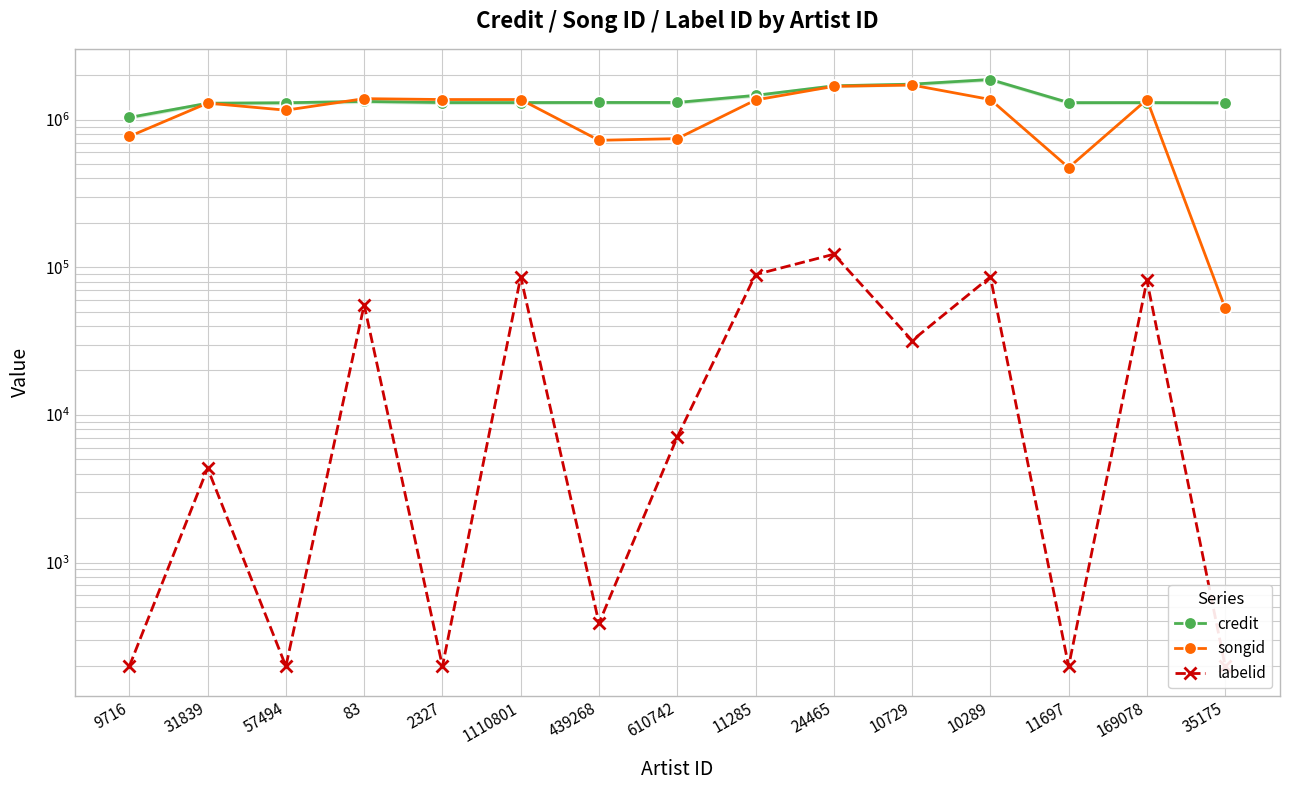

At how many categories does at least one series exceed 374402?

15